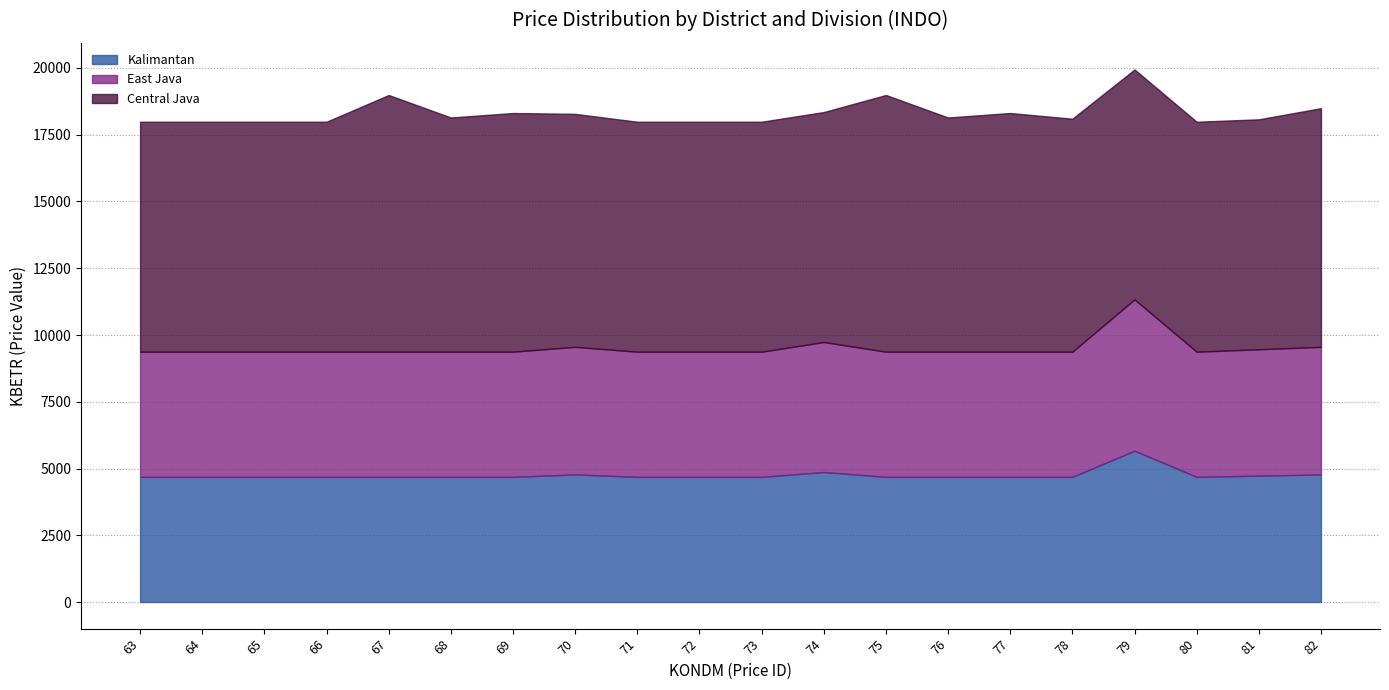

Where is the first local minimum for Central Java?

68